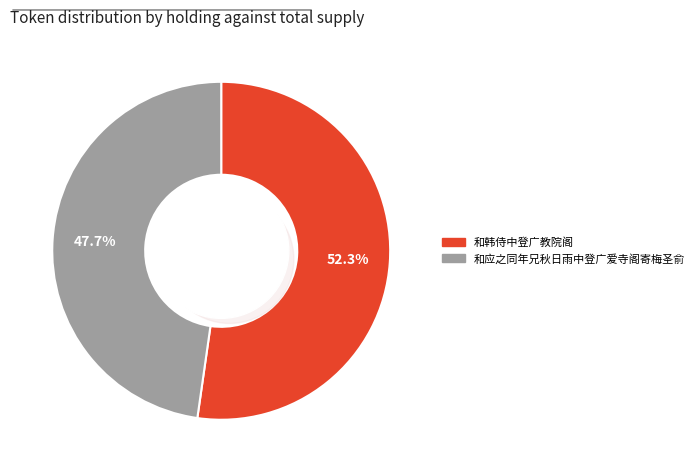

Which category has the biggest portion of the pie?

和韩侍中登广教院阁